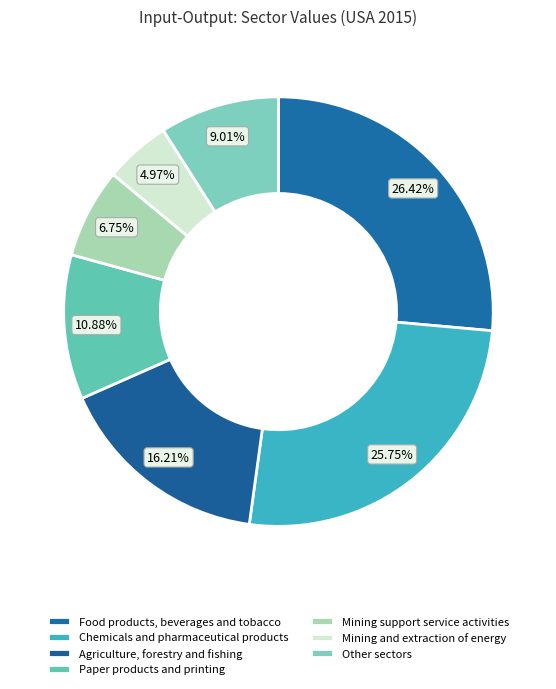

Count the number of slices in the pie.

7